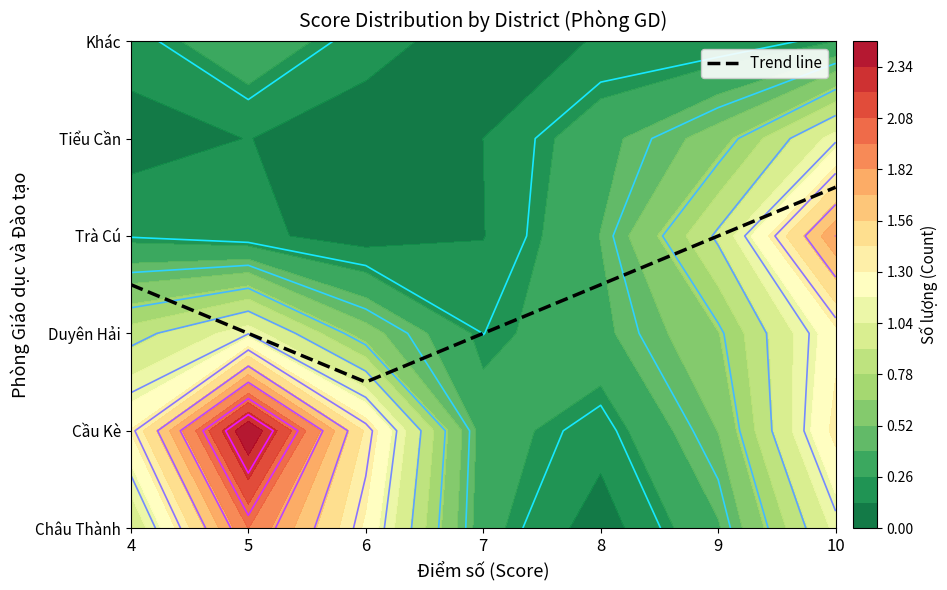

The value at 4 is 2.5. True or false?

True